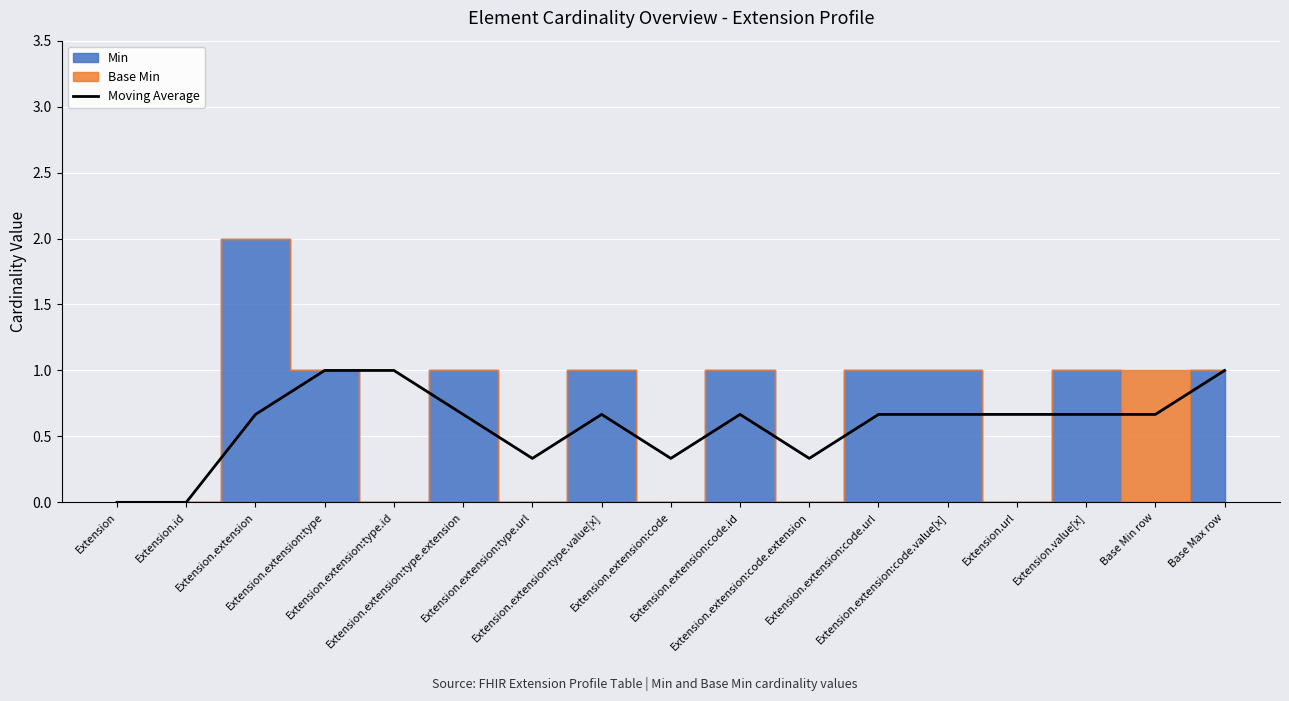

Reading left to right, list all the values displayed in this chart.

Extension=0.0	Extension.id=0.0	Extension.extension=0.7	Extension.extension:type=1.0	Extension.extension:type.id=1.0	Extension.extension:type.extension=0.7	Extension.extension:type.url=0.3	Extension.extension:type.value[x]=0.7	Extension.extension:code=0.3	Extension.extension:code.id=0.7	Extension.extension:code.extension=0.3	Extension.extension:code.url=0.7	Extension.extension:code.value[x]=0.7	Extension.url=0.7	Extension.value[x]=0.7	Base Min row=0.7	Base Max row=1.0